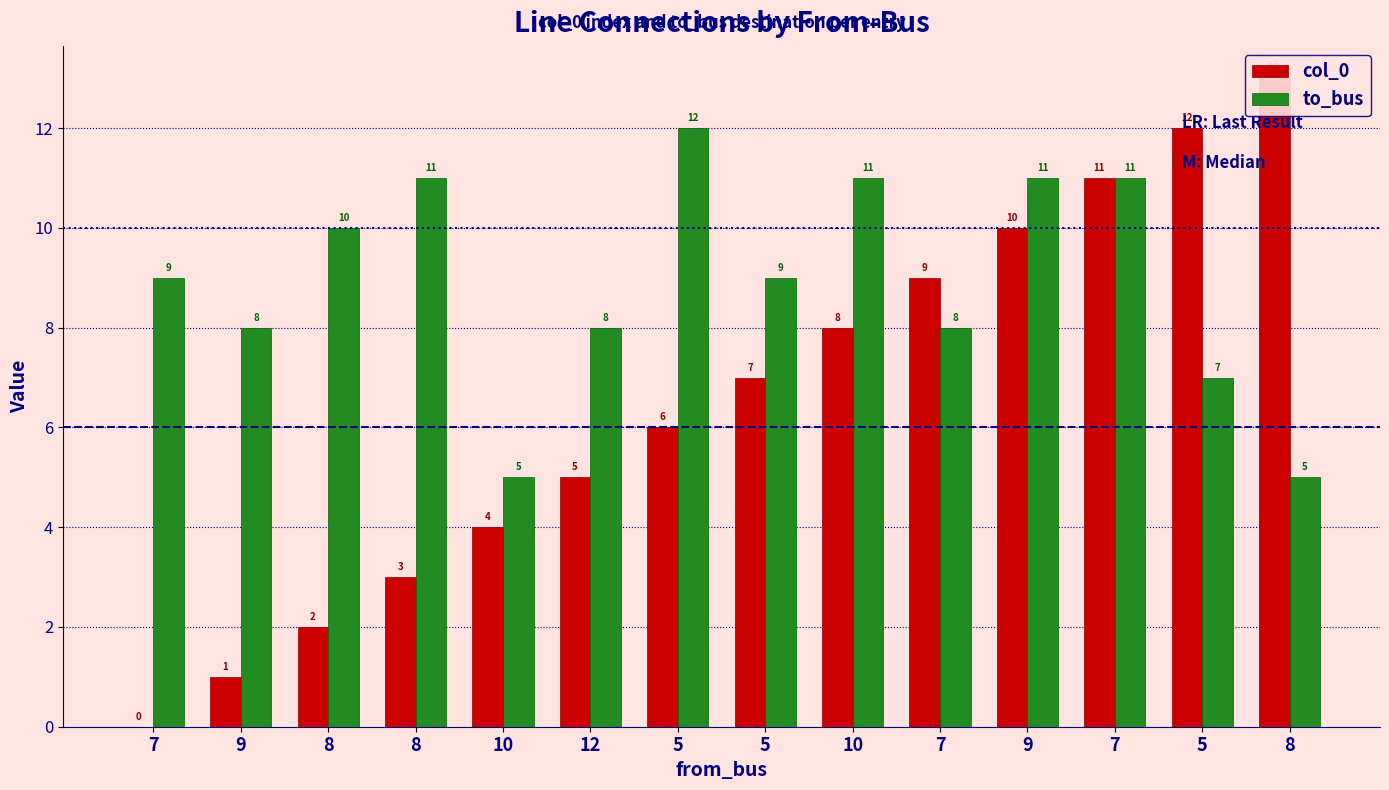

Between 8 and 8, which series saw the biggest shift?

col_0